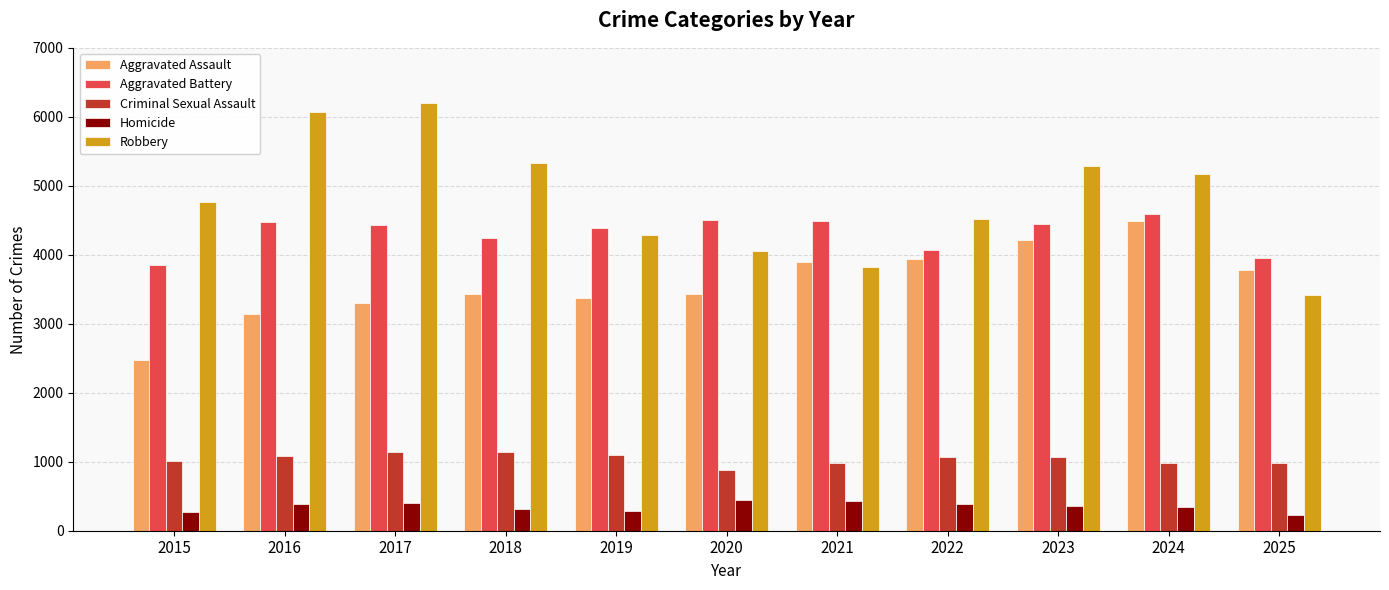

The Criminal Sexual Assault series shows 977 at 2021. True or false?

True